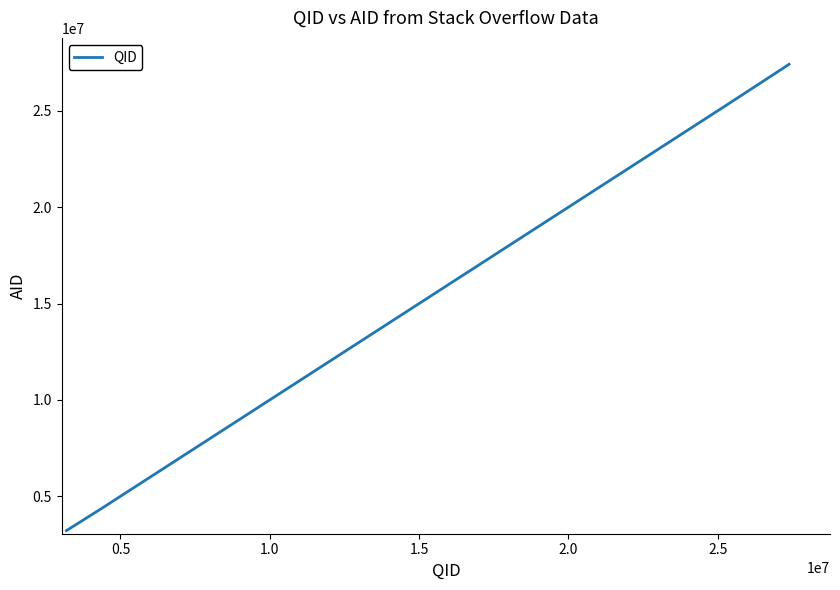

What is the minimum value shown in the chart?

3219849